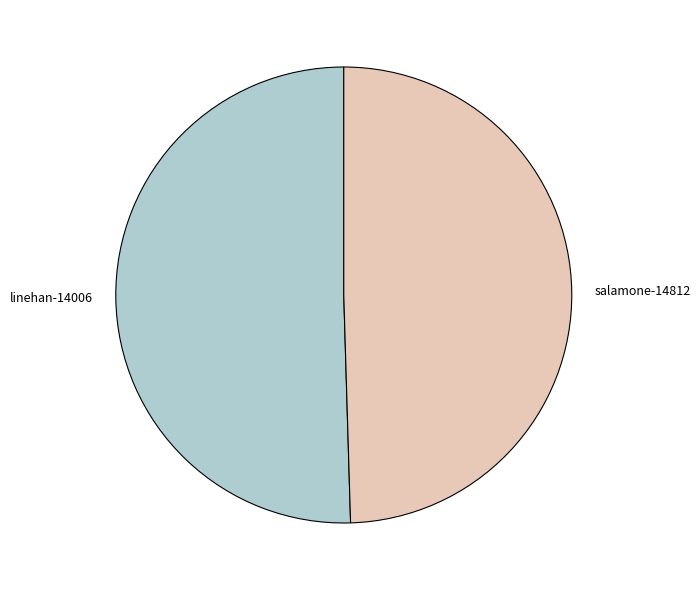

Which slice represents more than half of the pie?

linehan-14006